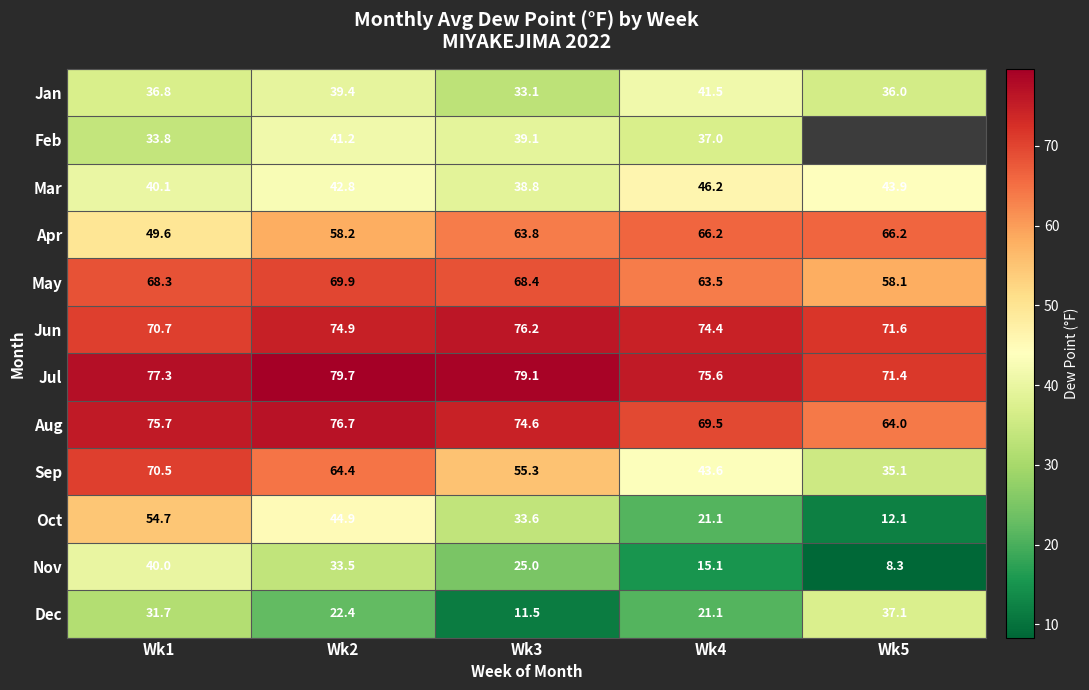

What is the sum of the Jun values at Wk1 and Wk2?

145.6